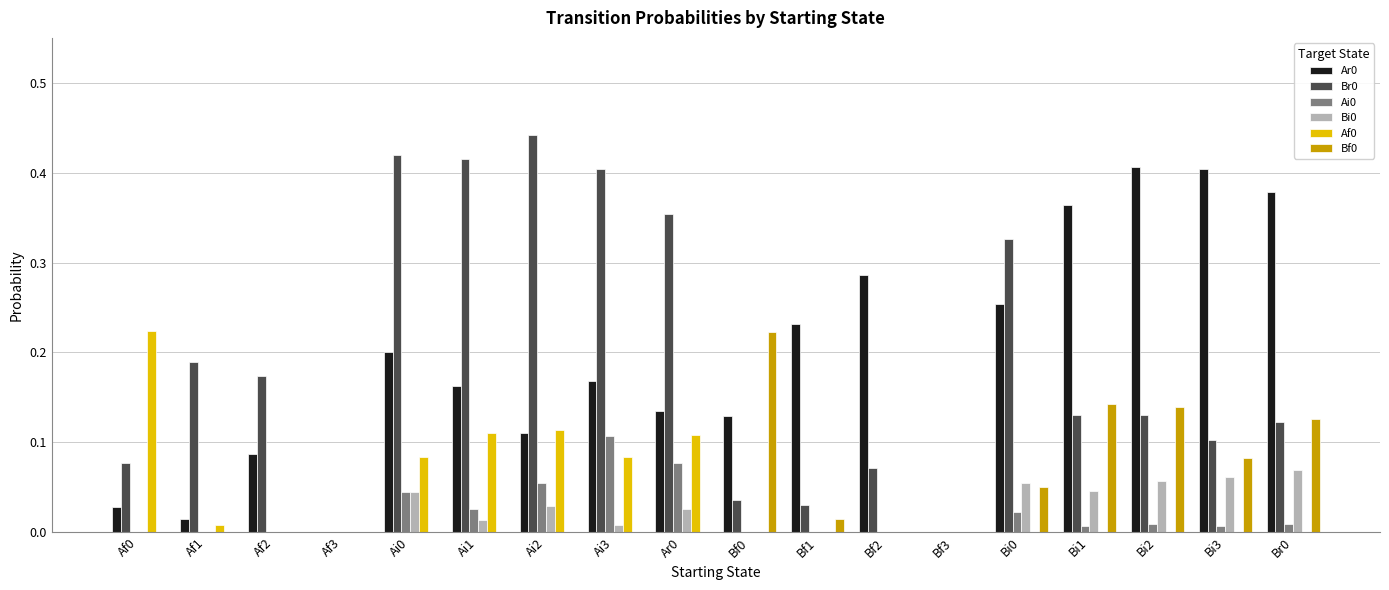

Which label corresponds to the largest value in the chart?

Ai2